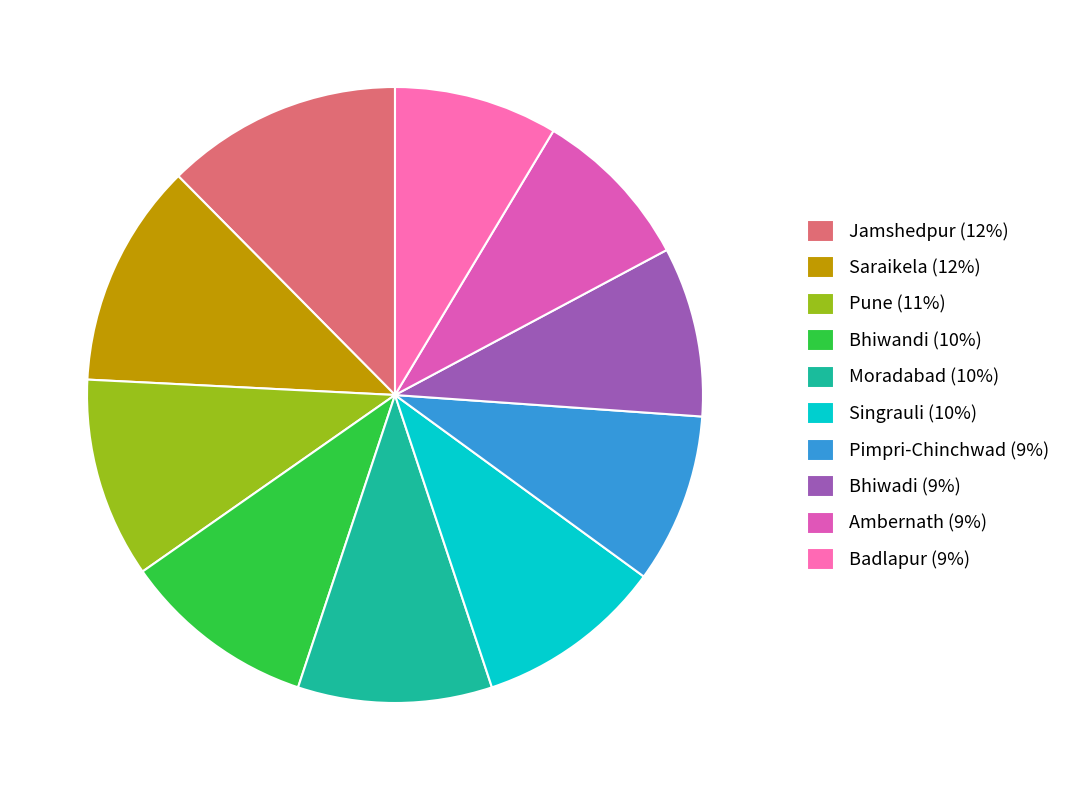

Rank the categories by value from lowest to highest.

Ambernath, Badlapur, Pimpri-Chinchwad, Bhiwadi, Singrauli, Bhiwandi, Moradabad, Pune, Saraikela, Jamshedpur